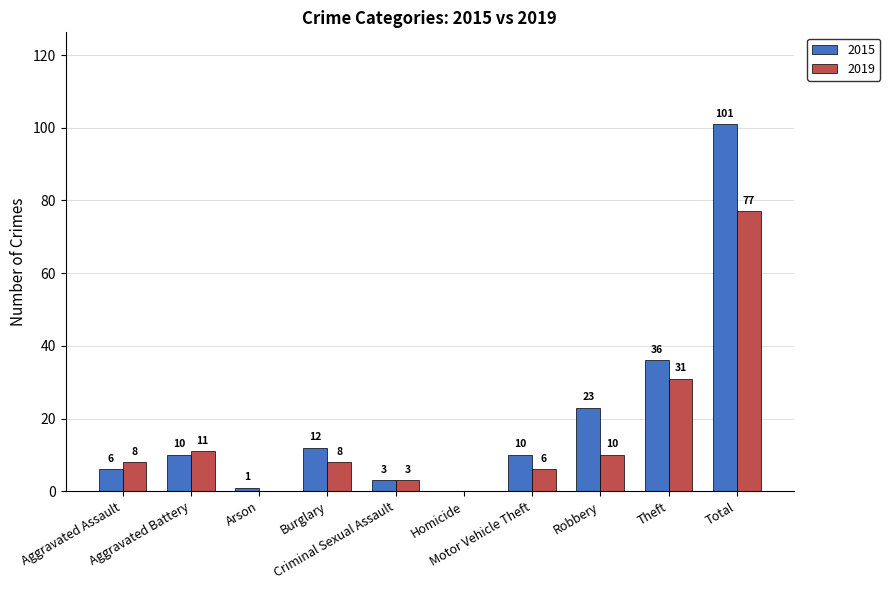

What is the maximum value shown in the chart?

101